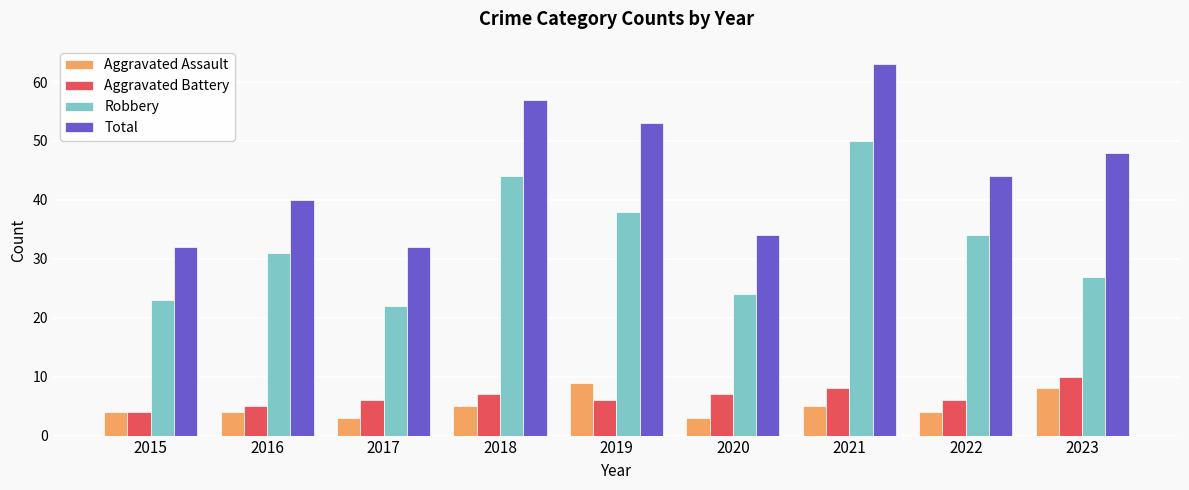

What is the sum of all Aggravated Battery values?

59